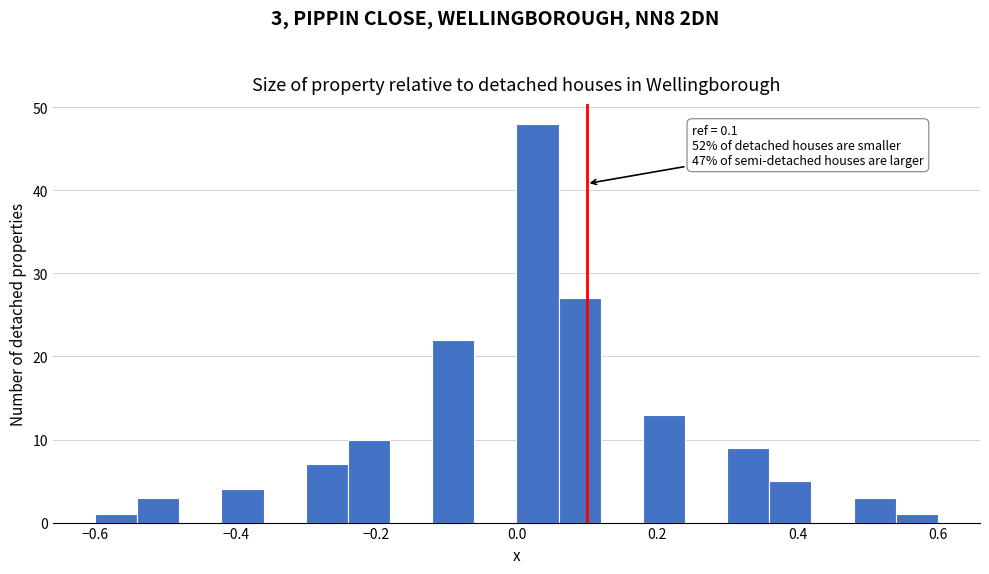

Around what value on the x-axis is the tallest bar? Give the approximate position of its centre, as read against the axis.

0.04